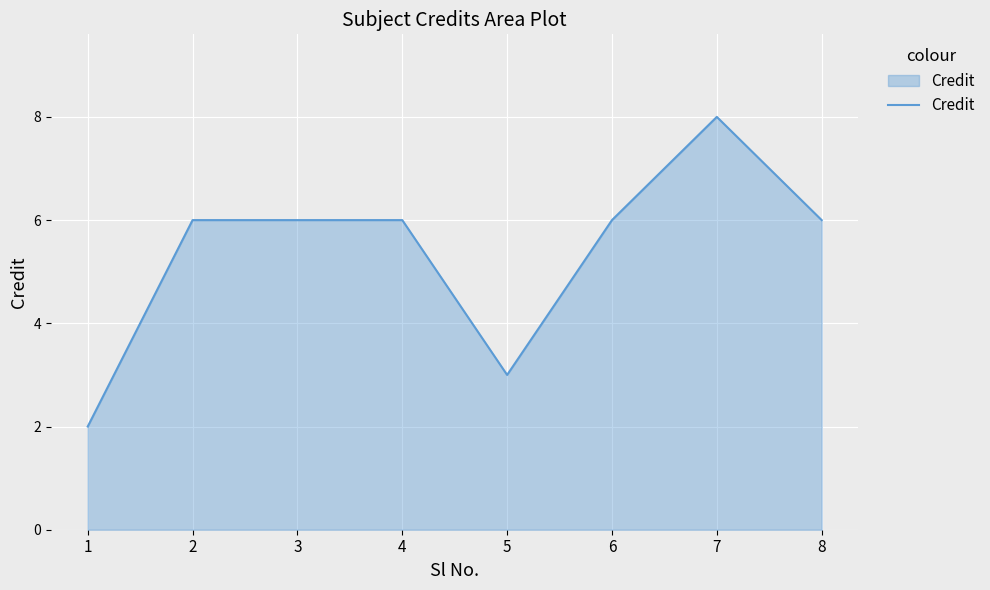

What is the difference between the second highest and second lowest values?

3